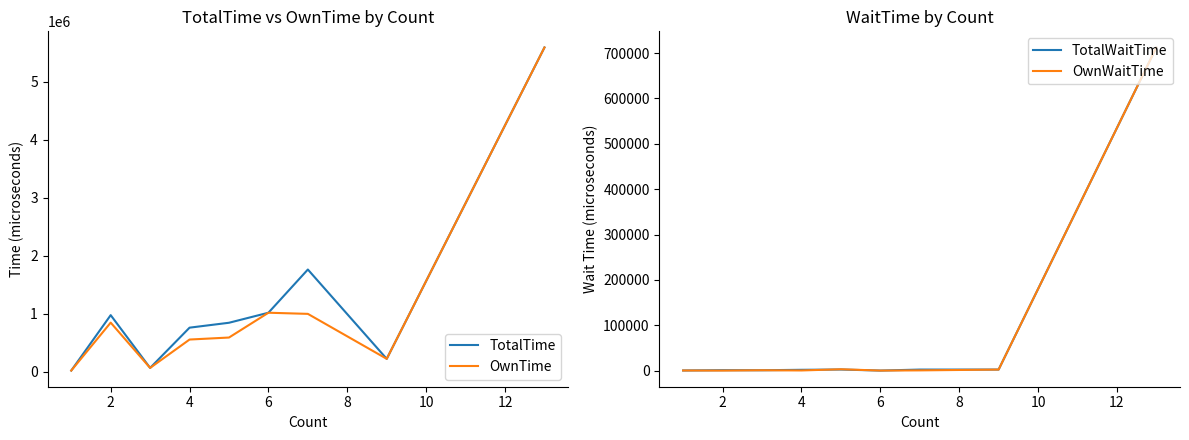

True or false: OwnWaitTime and TotalTime cross at least once.

False